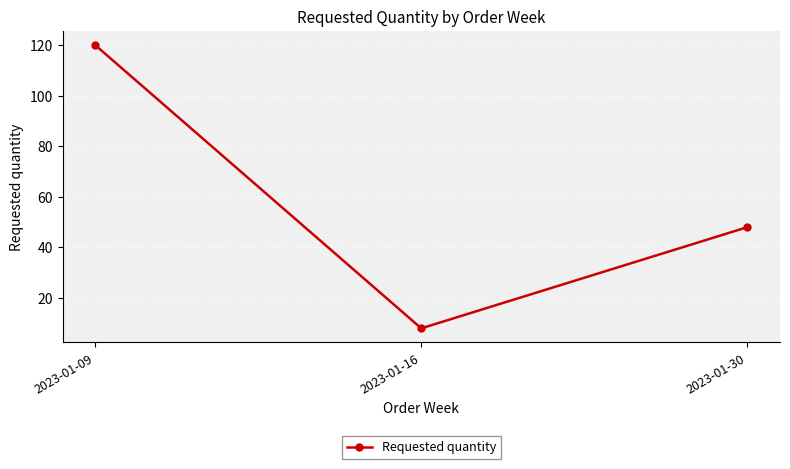

What is the change in value from 2023-01-09 to 2023-01-16?

-112